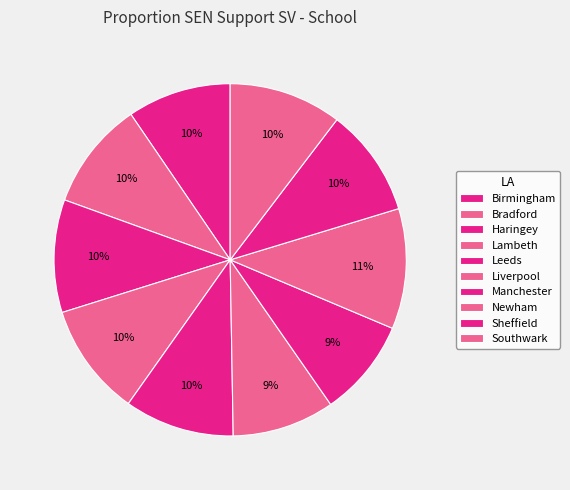

Which category has the biggest portion of the pie?

Newham